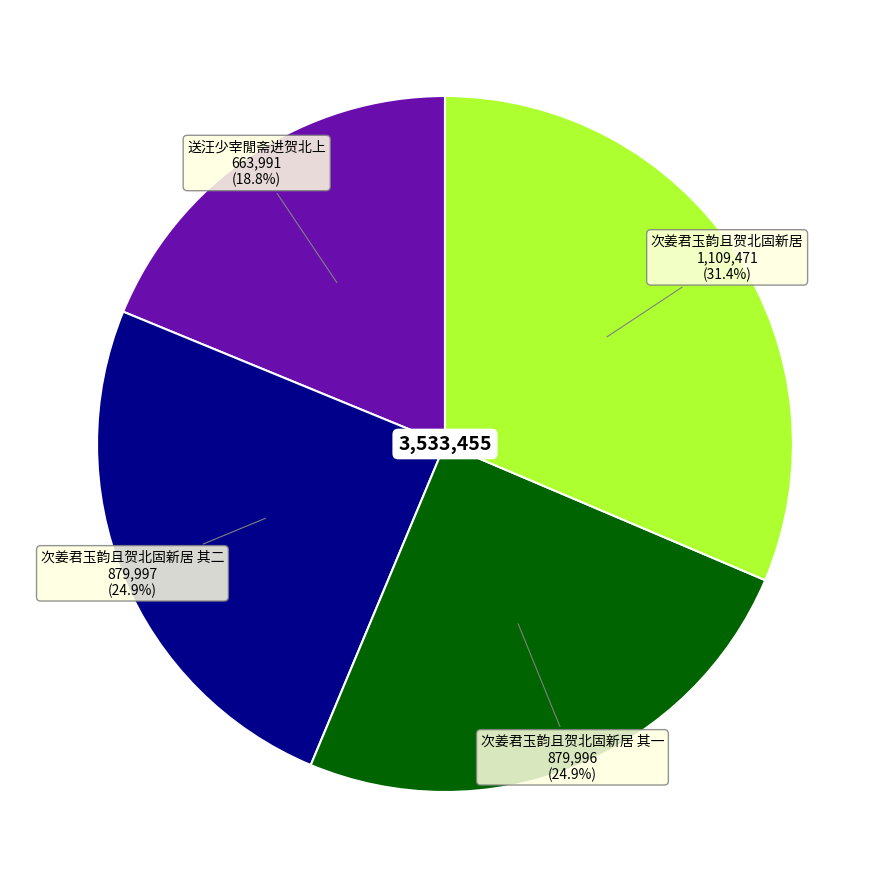

To the nearest percent, what is the average slice percentage?

25%